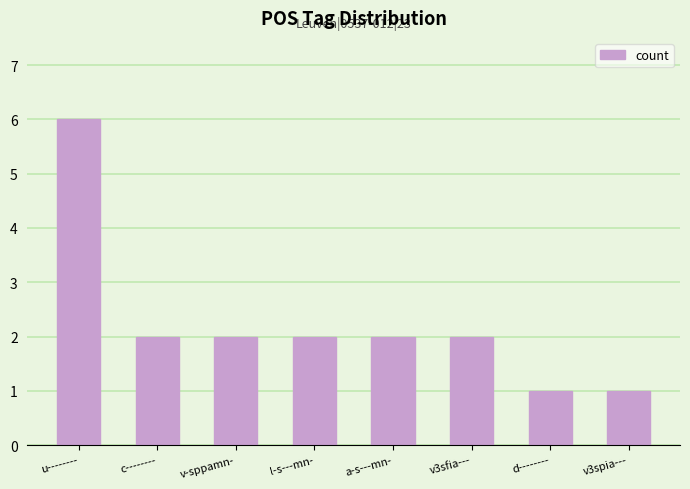

What is the greatest value displayed?

6